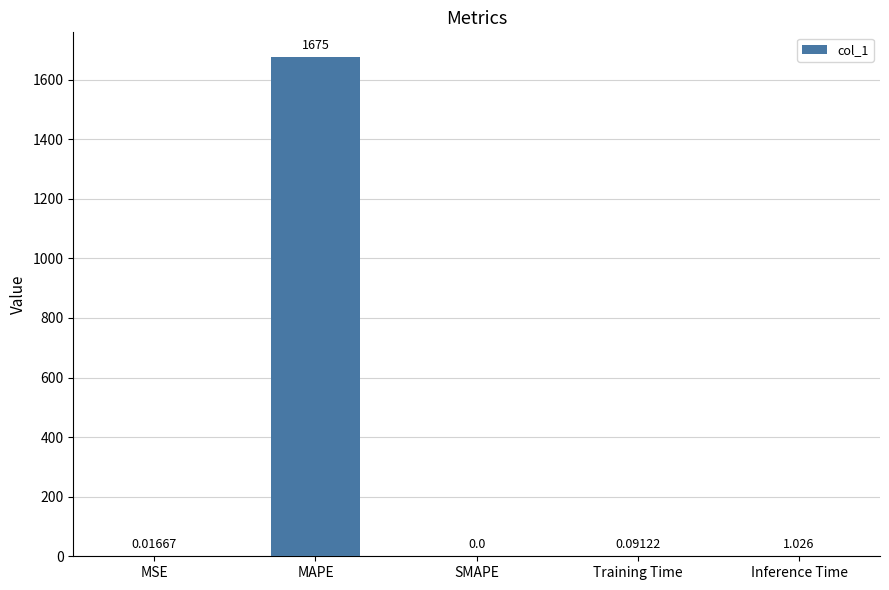

Does the chart contain stacked bars?

No